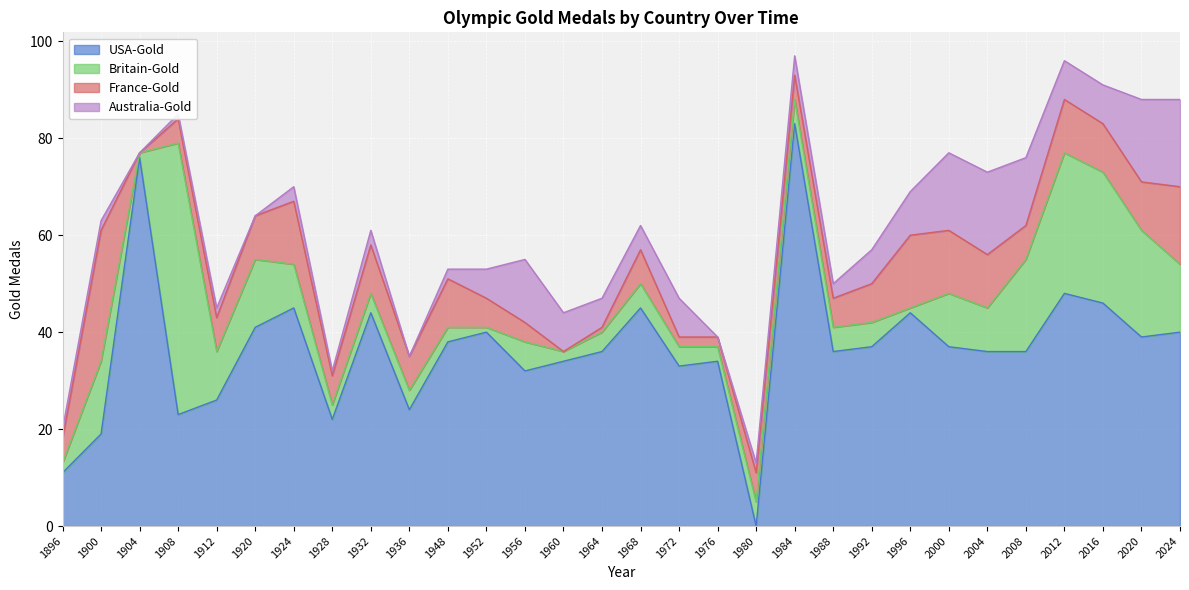

How many lines are shown in the chart?

4